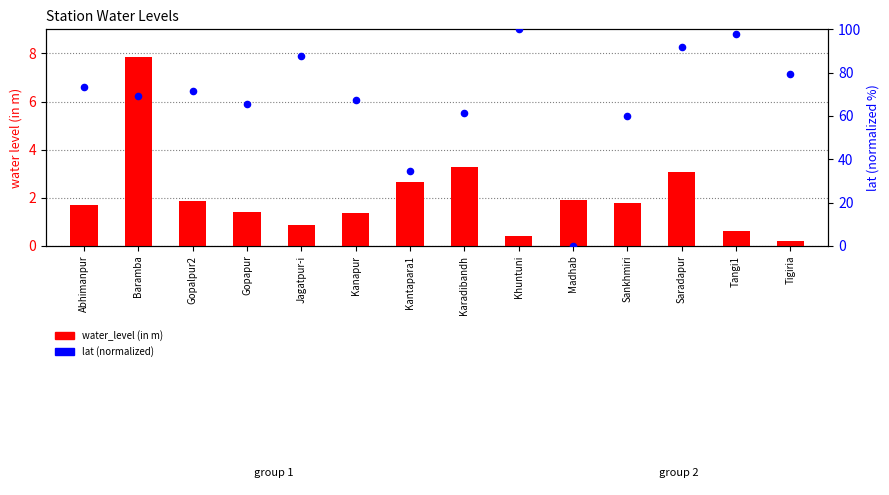

Which series contains the highest Y value?

lat (percentile)